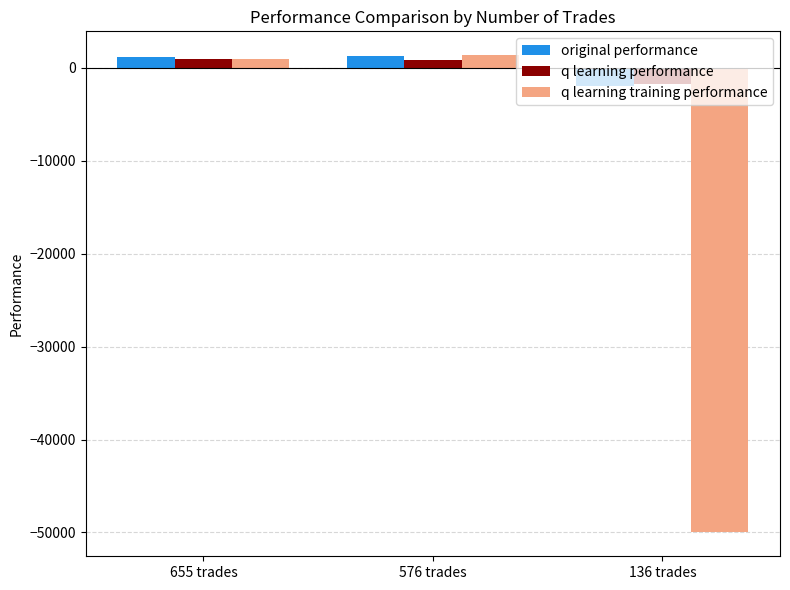

What is the total value across all series at 576 trades?

3514.3